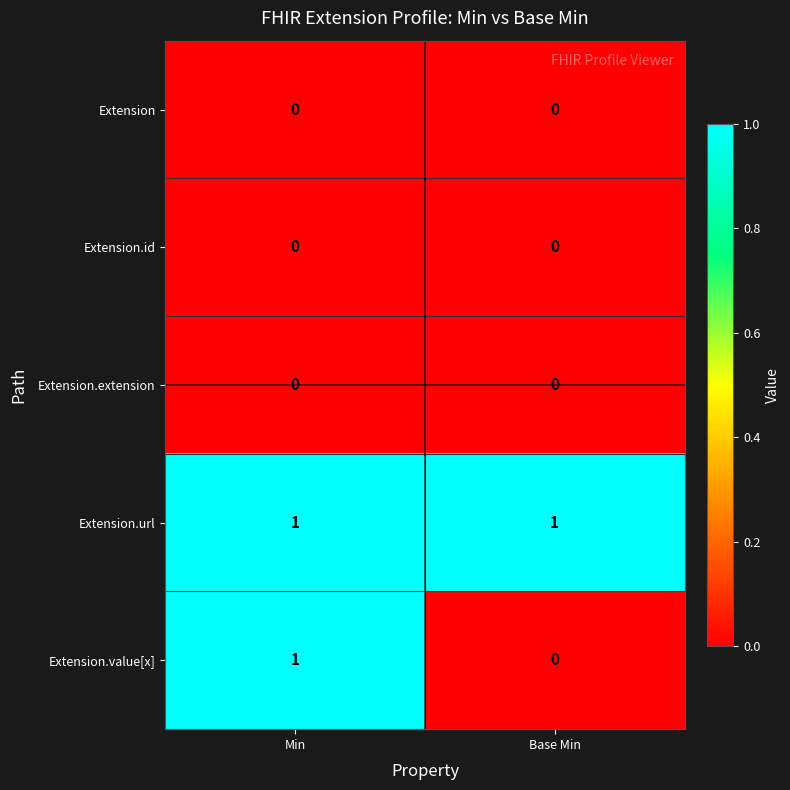

What is the total value across all series at Base Min?

1